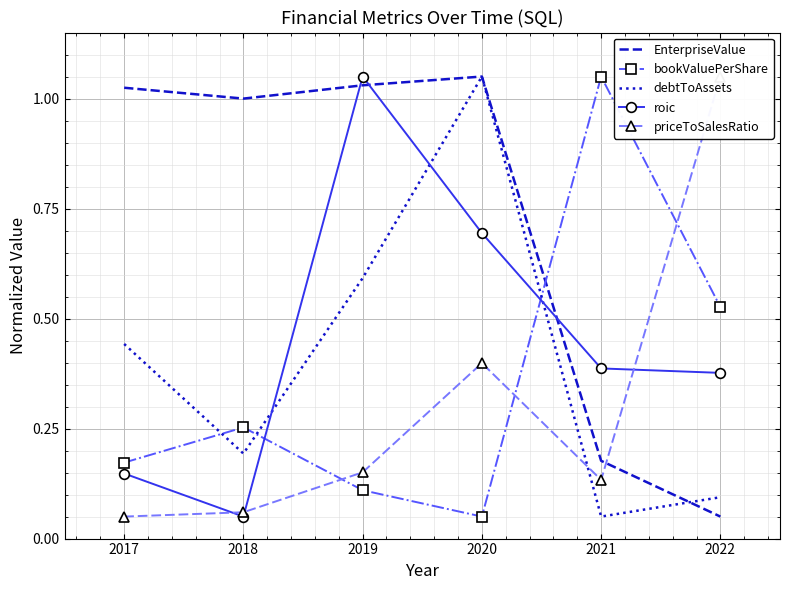

Reading left to right, list all the values displayed in this chart.

EnterpriseValue: 1.0	1.0	1.0	1.1	0.2	0.1
bookValuePerShare: 0.2	0.3	0.1	0.1	1.1	0.5
debtToAssets: 0.4	0.2	0.6	1.1	0.1	0.1
roic: 0.1	0.1	1.1	0.7	0.4	0.4
priceToSalesRatio: 0.1	0.1	0.2	0.4	0.1	1.1